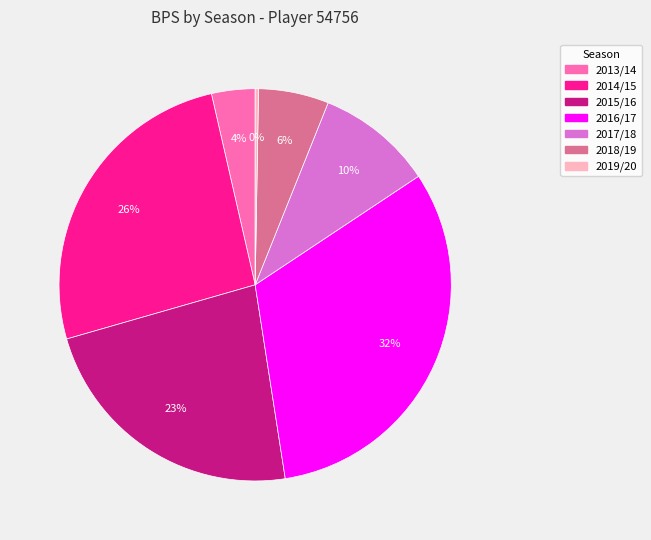

Is there a majority slice in this chart?

No